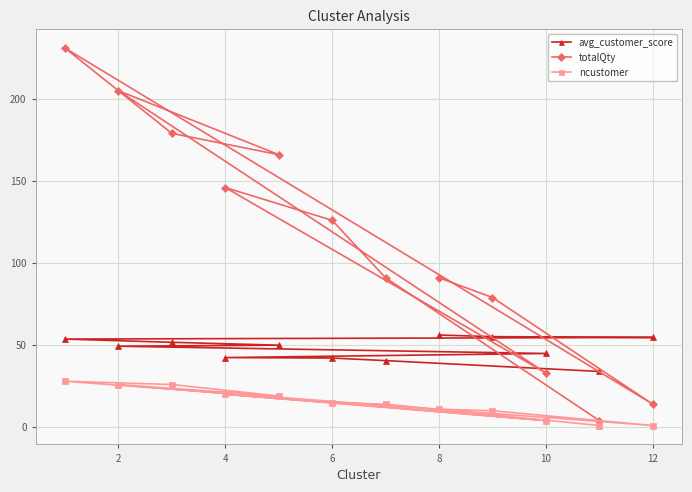

What is the highest value of the avg_customer_score series?

56.1